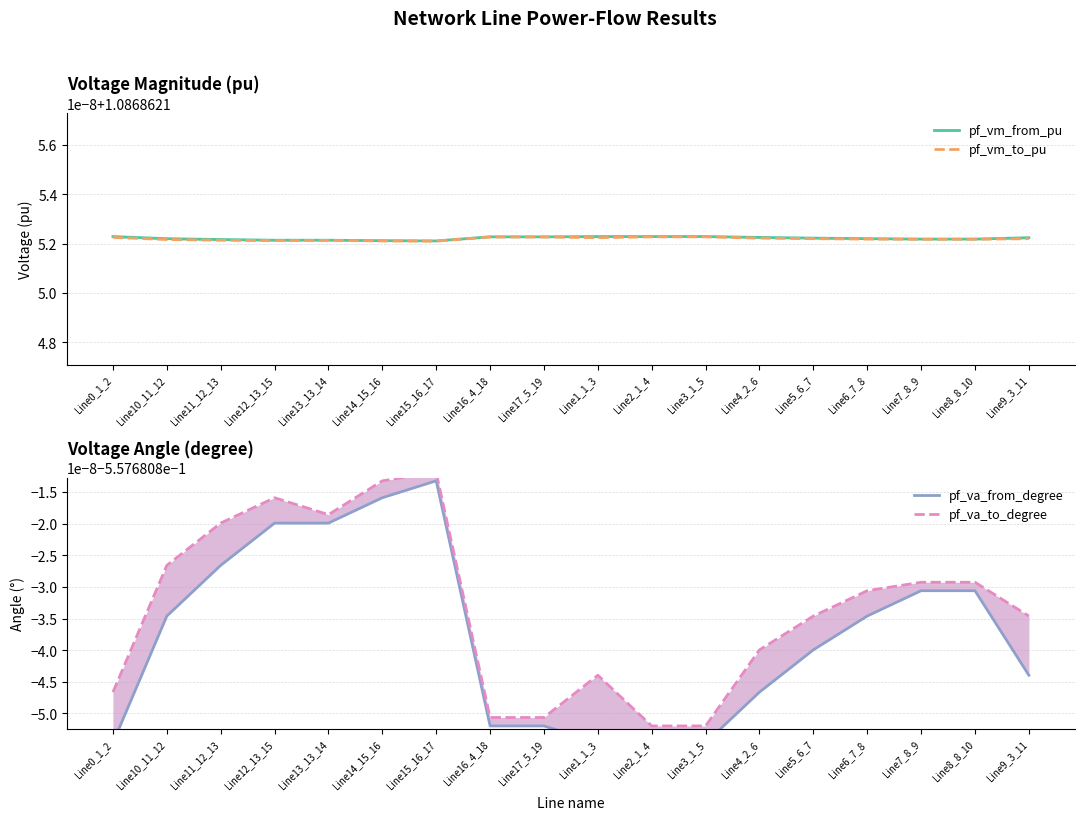

Which category has the lowest value across all series?

Line0_1_2